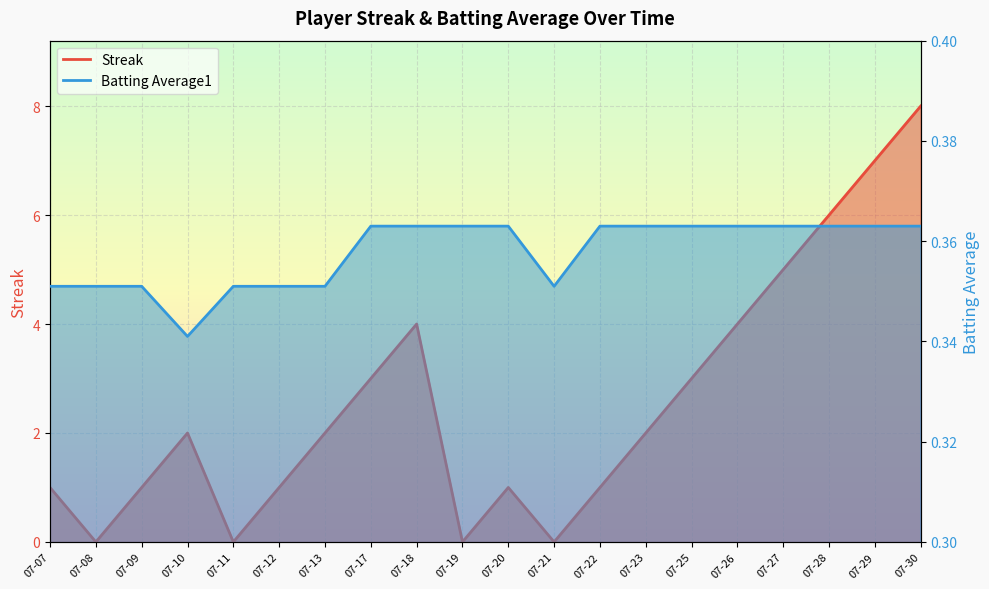

What are all the series names shown in the legend?

Streak, Batting Average1